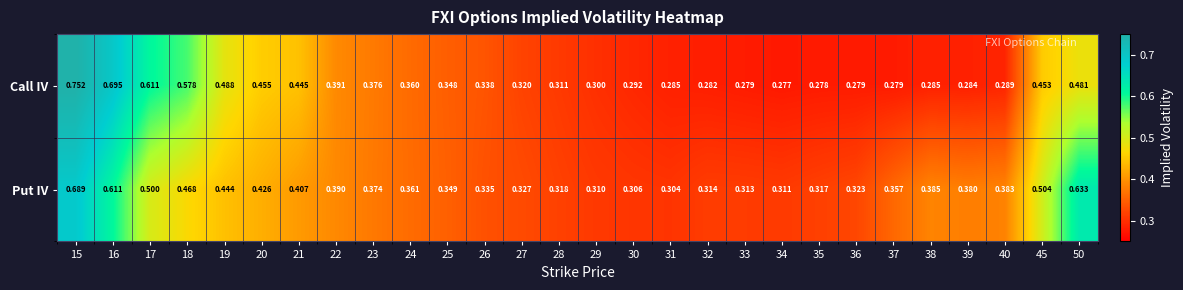

Between 34 and 35, which series saw the biggest shift?

Put IV